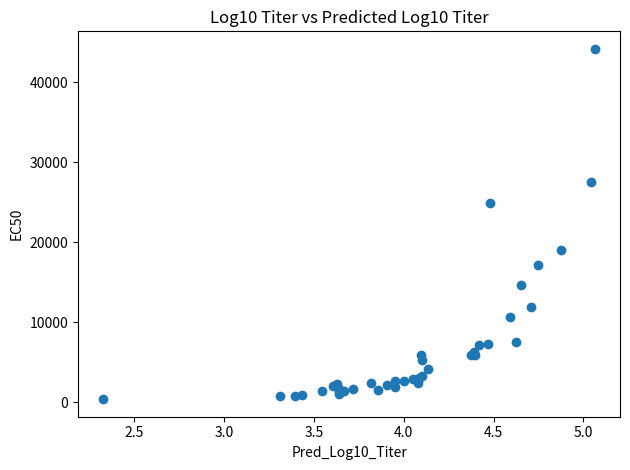

What Y value in the scatter plot is closest to 22278?

24870